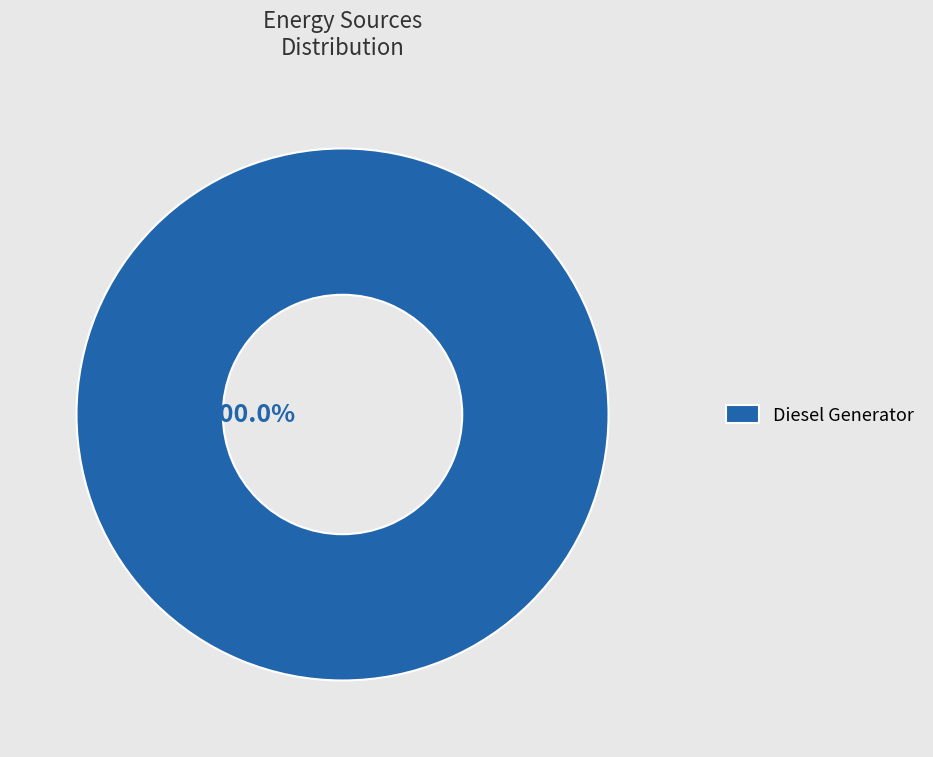

Is Diesel Generator the majority of the pie?

Yes